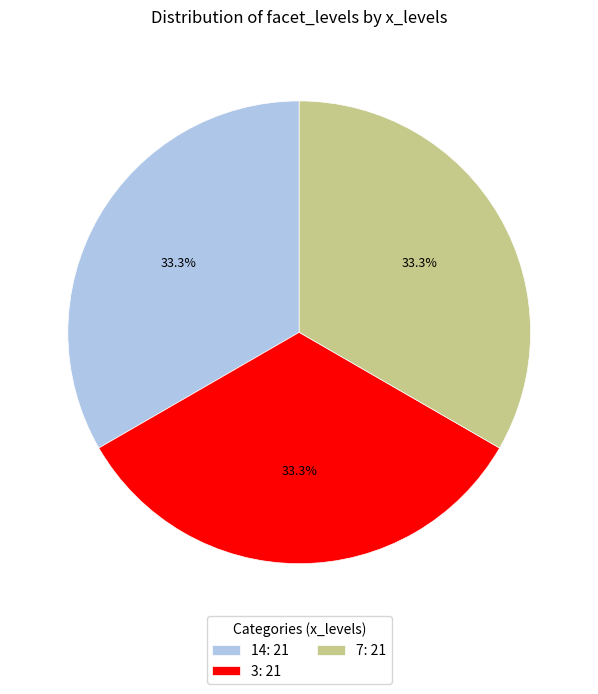

Is there any slice that represents more than half of the pie?

No